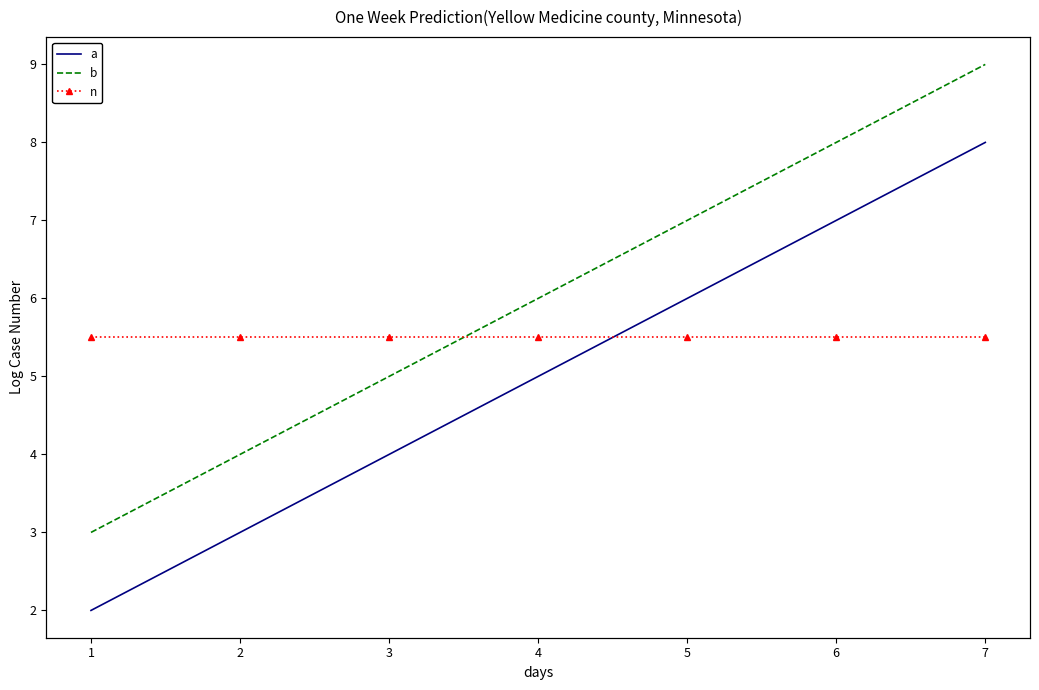

The value of a at 3 is 3. True or false?

False